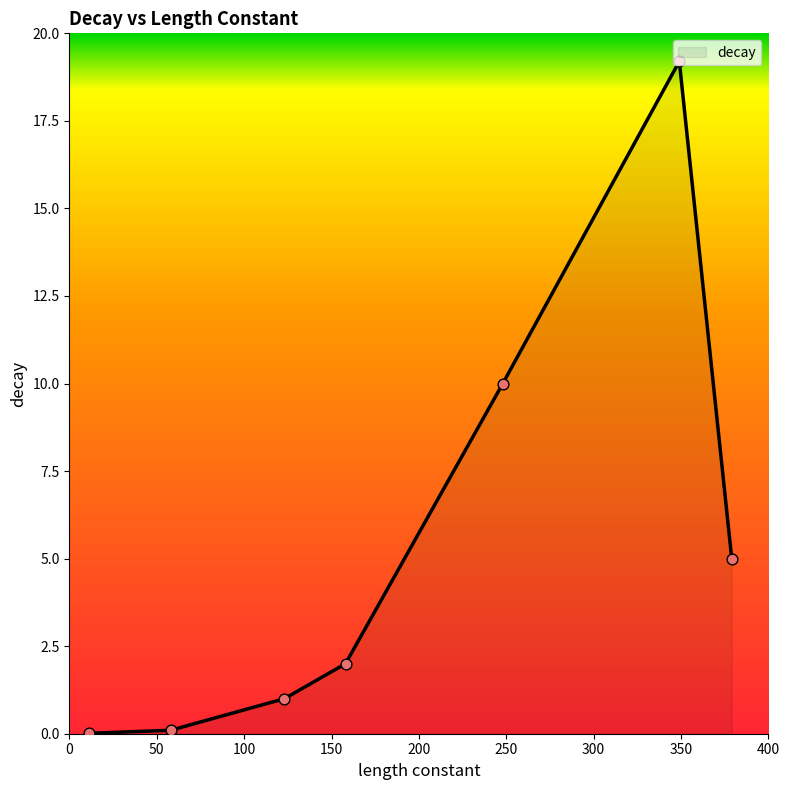

How many interior local peaks (higher than both neighbors) does the data have?

1